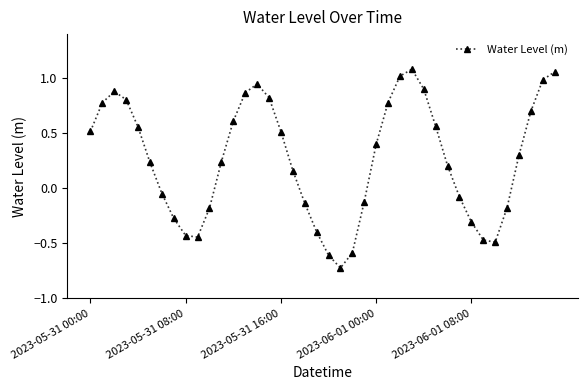

What is the difference between the maximum and minimum values?

1.8